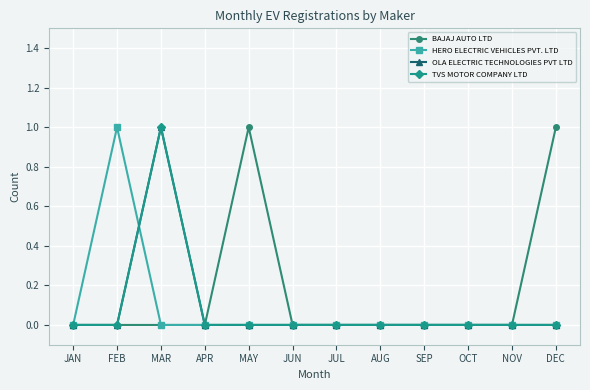

True or false: OLA ELECTRIC TECHNOLOGIES PVT LTD and TVS MOTOR COMPANY LTD intersect in this chart.

False